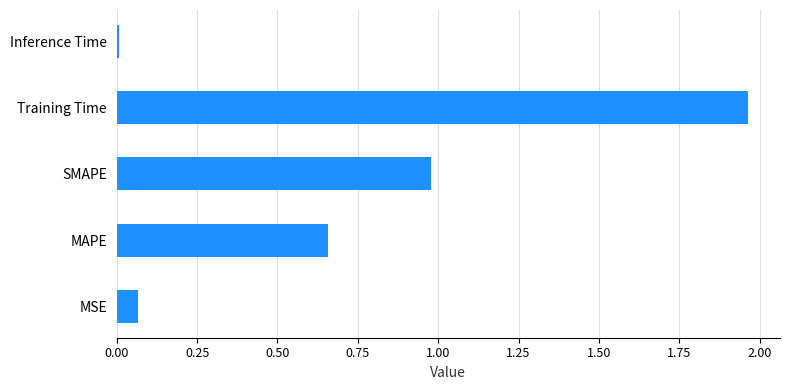

True or false: the data shows 0.0 at MSE.

False